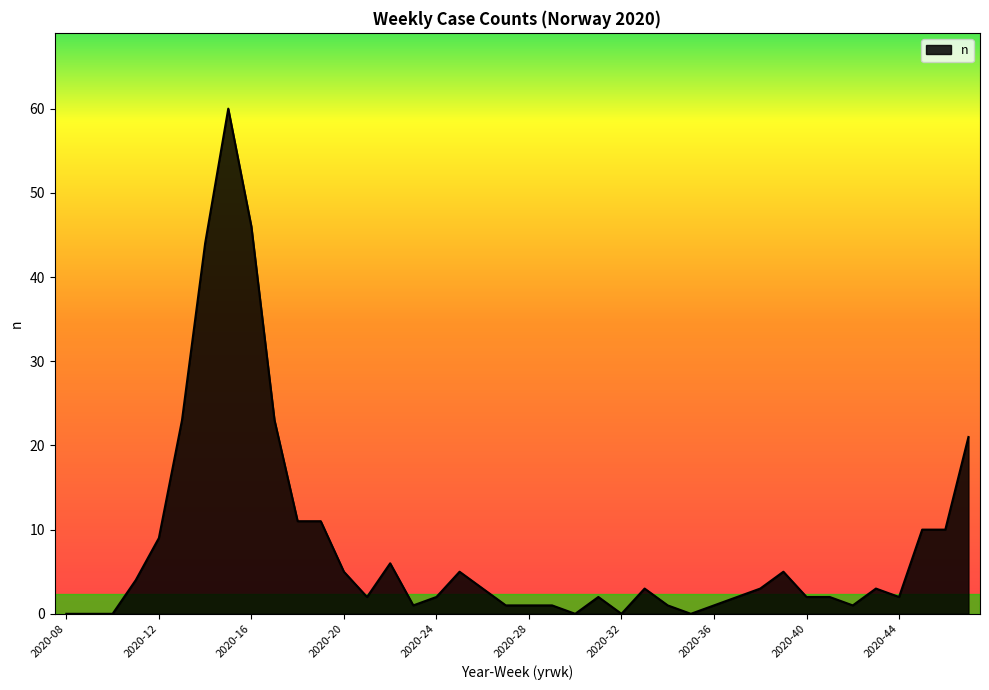

What is the difference between the maximum and minimum values?

60